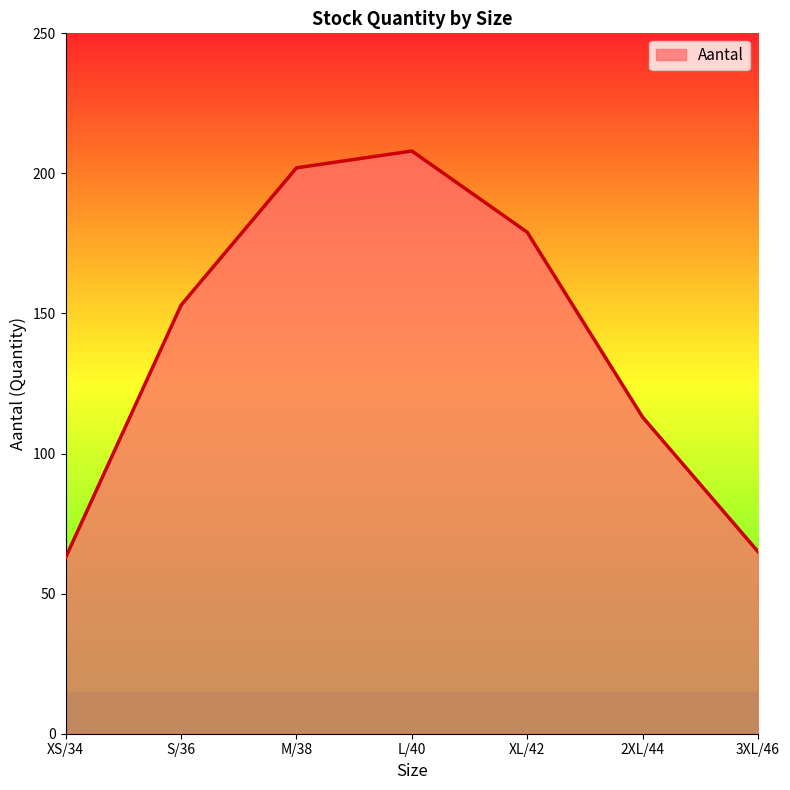

What is the smallest value displayed?

63